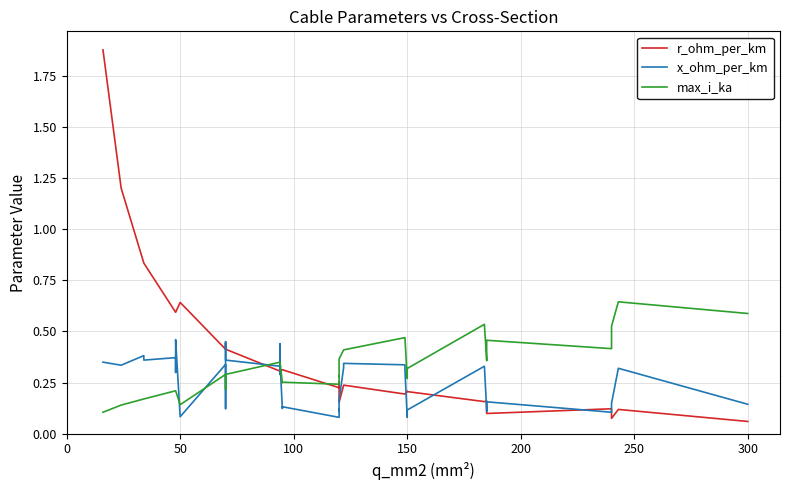

Is the value of x_ohm_per_km at 23 greater than the value of r_ohm_per_km at 37?

Yes